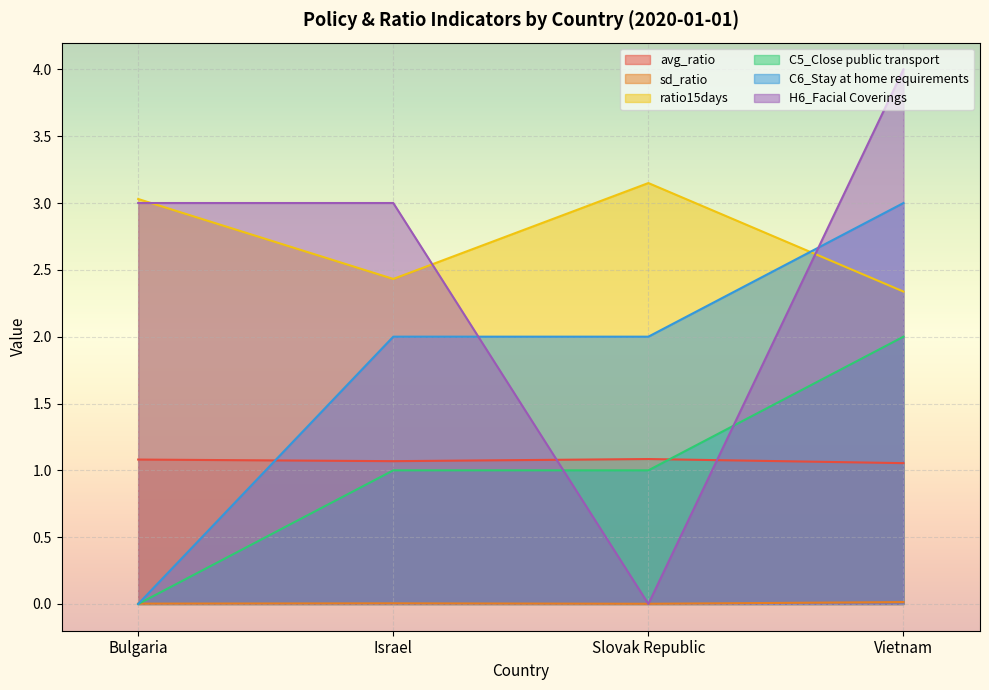

Which label corresponds to the smallest value in the chart?

Bulgaria